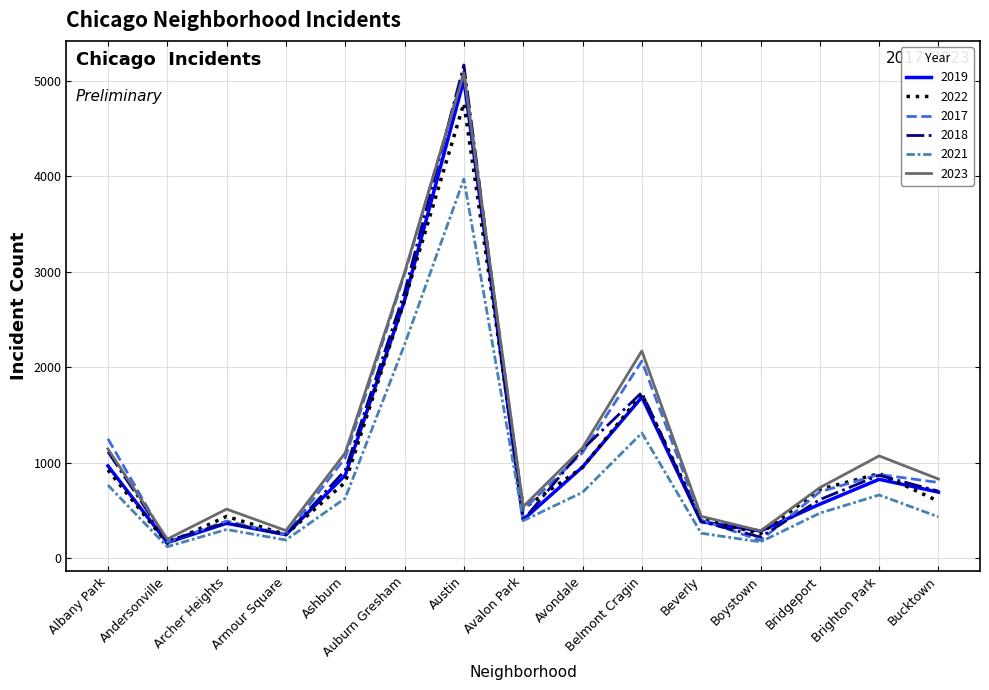

At how many categories does at least one series exceed 1449?

3